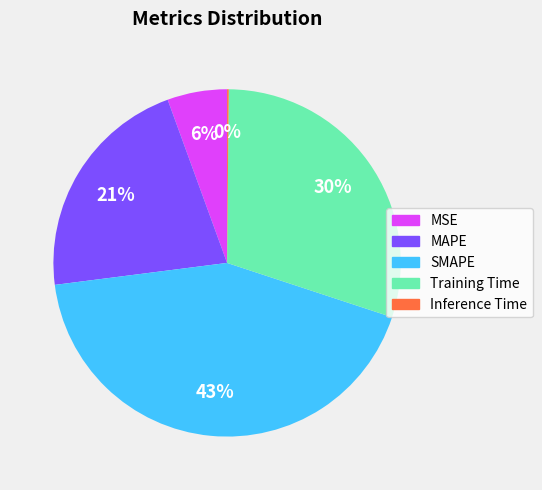

Is it true that MSE is 6% of the pie?

True